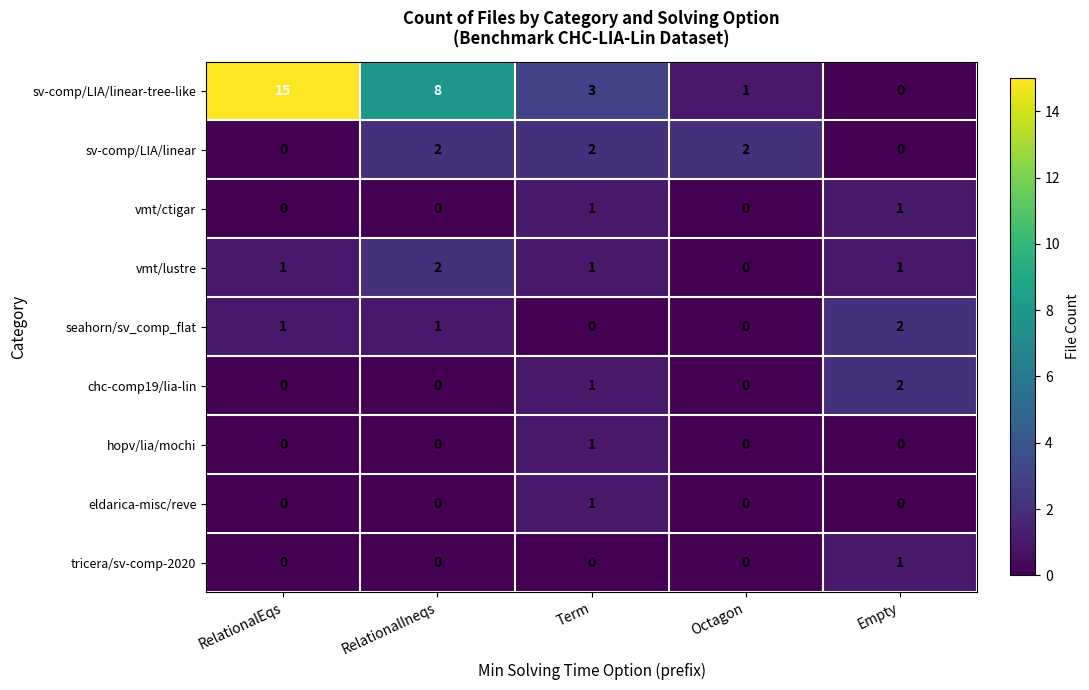

Which series has the widest spread of values?

sv-comp/LIA/linear-tree-like